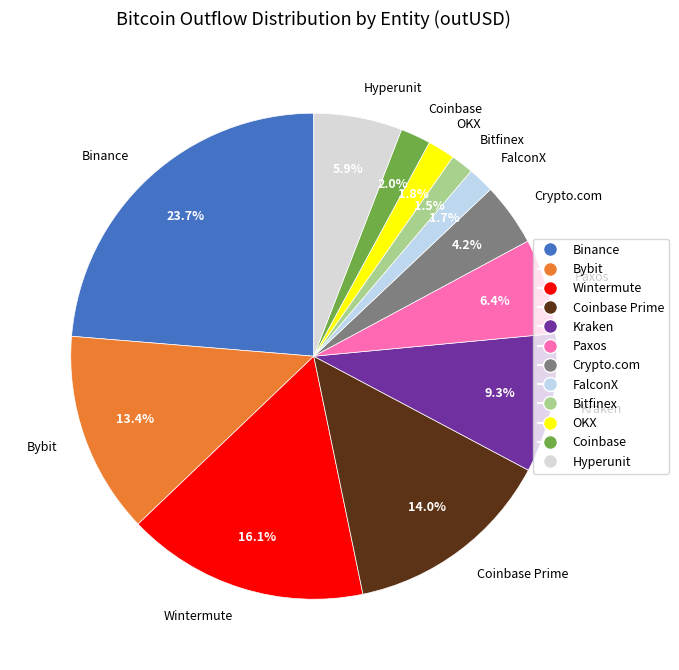

What portion of the pie excludes OKX?

98.2%